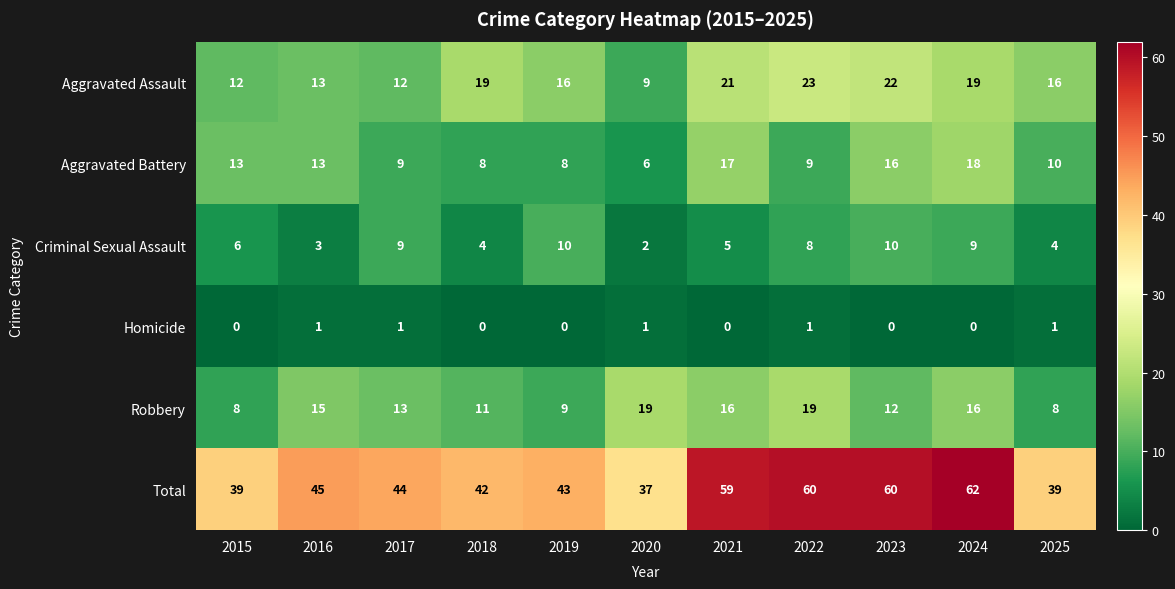

Which category has the highest value across all series?

2024